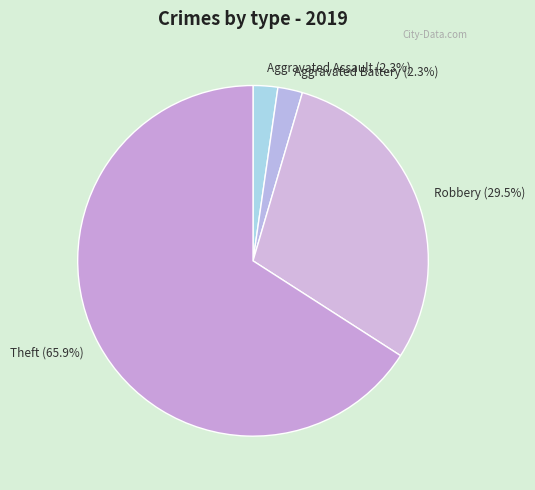

Does any single category account for the majority?

Yes